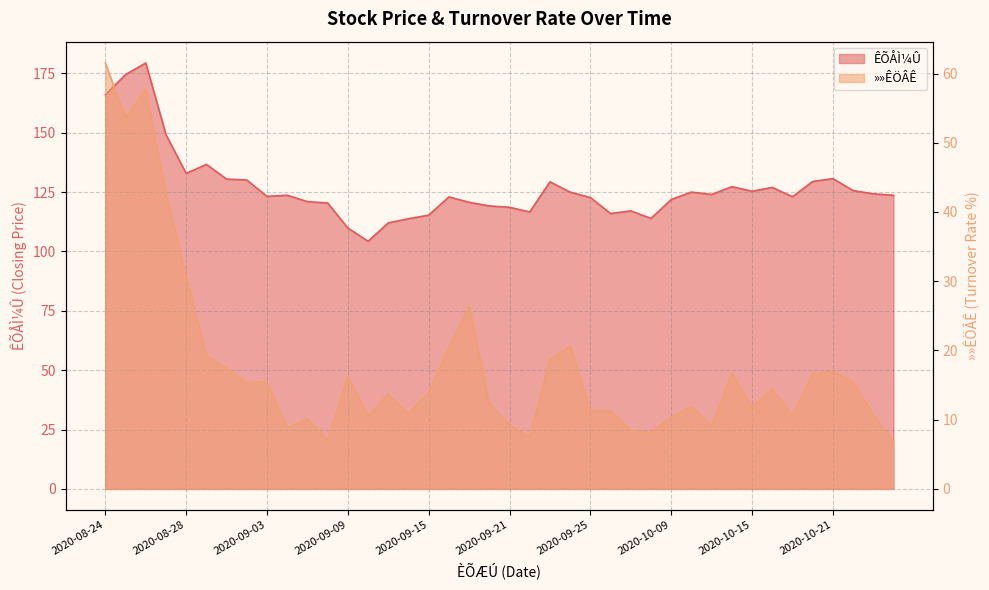

How many data points in ÊÕÅÌ¼Û are less than 123?

16